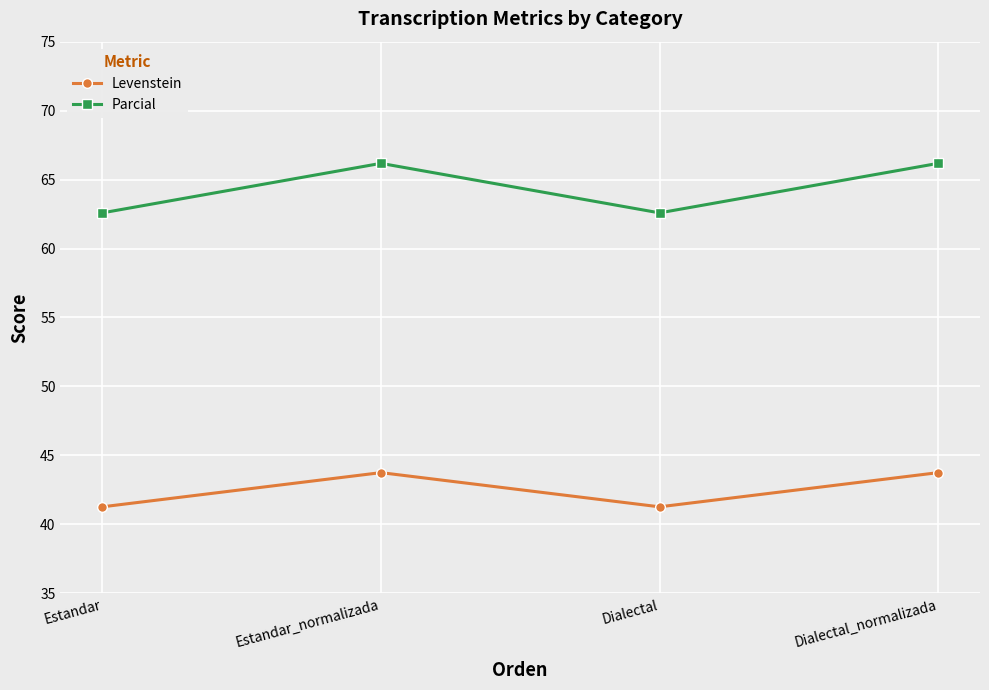

Is the value of Parcial at Estandar greater than the value of Levenstein at Dialectal?

Yes